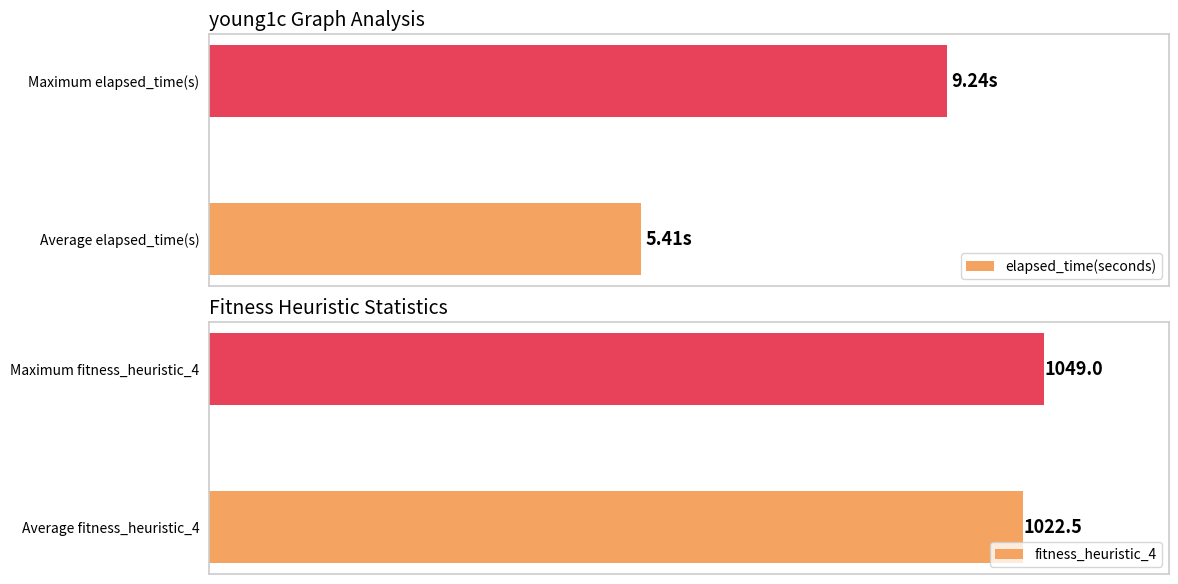

Reading left to right, what are all the values shown in this chart?

elapsed_time(seconds): 5.4	9.2
fitness_heuristic_4: 1022.5	1049.0